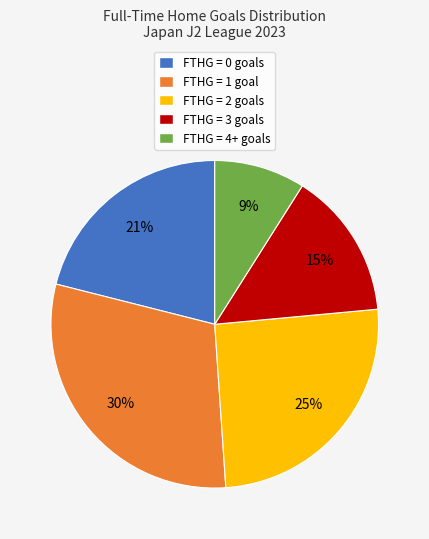

How many slices are in this pie chart?

5